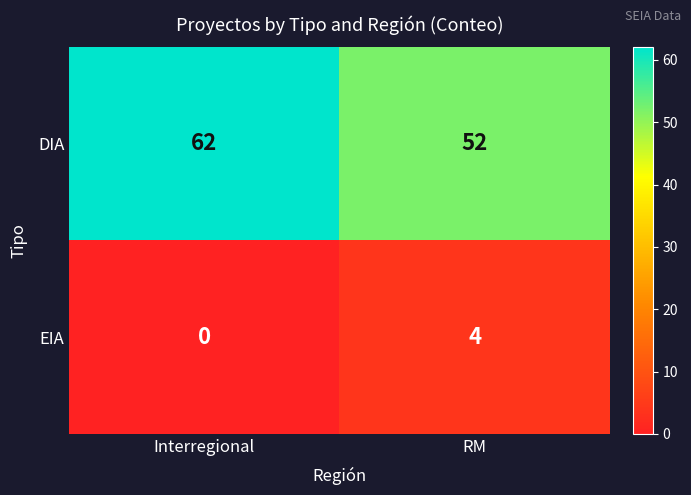

What is the maximum value shown in the chart?

62